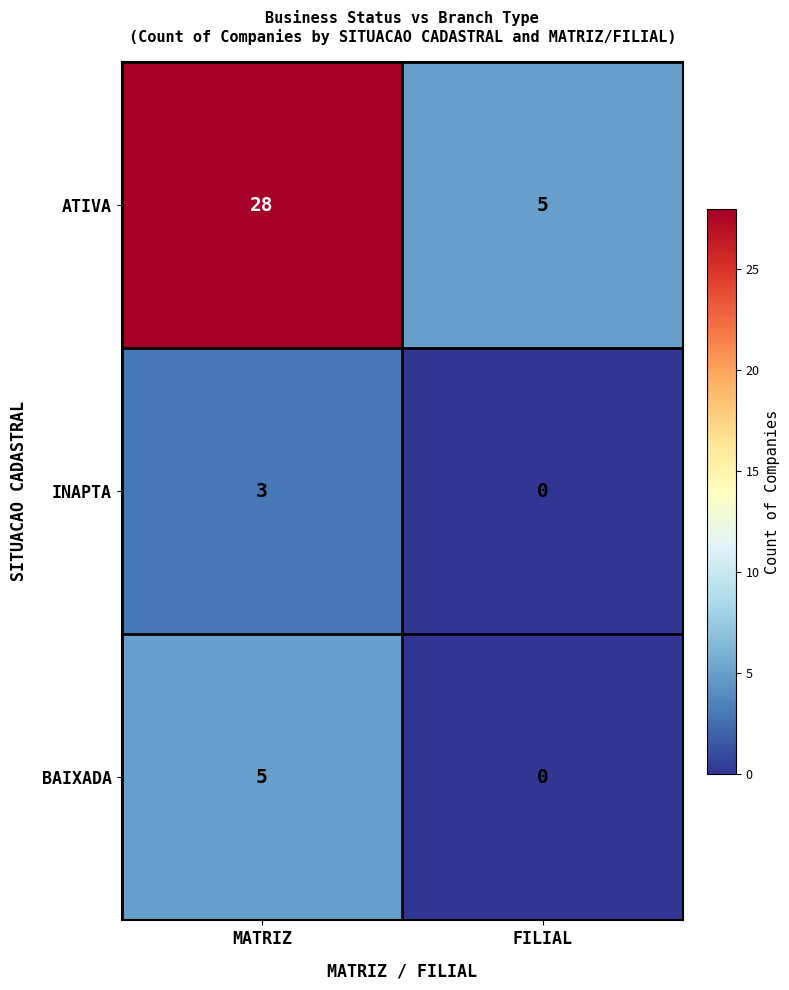

What is the difference between the highest and lowest values at MATRIZ?

25